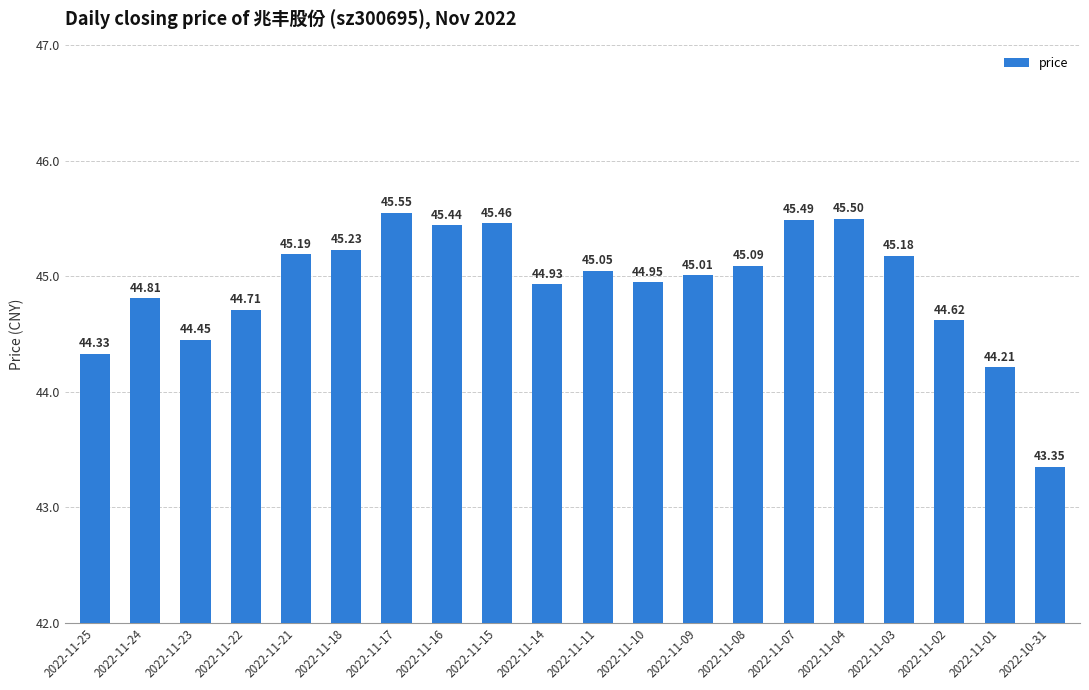

What is the smallest value displayed?

43.4